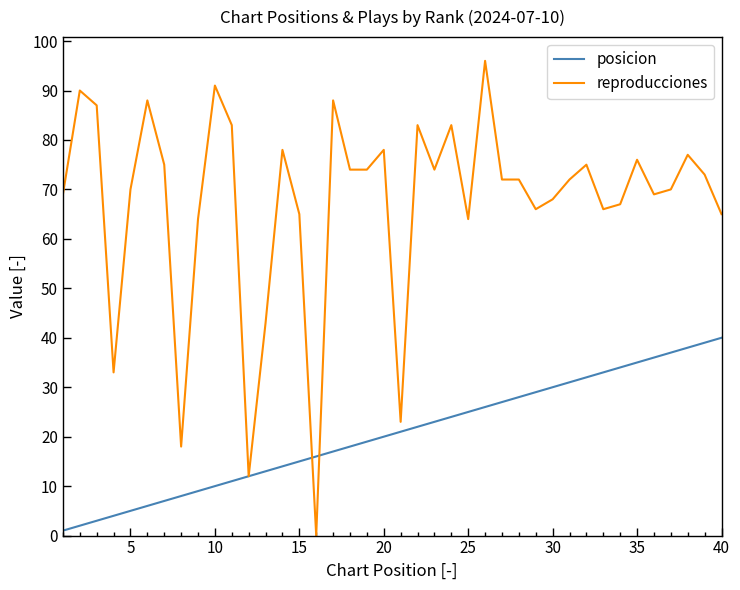

Which series has the largest range (max minus min)?

reproducciones